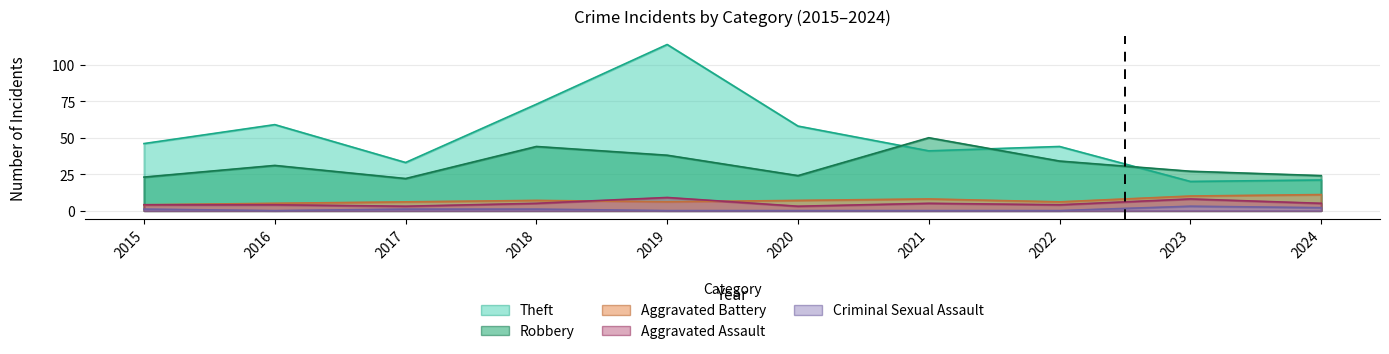

Does the chart have visible grid lines?

Yes